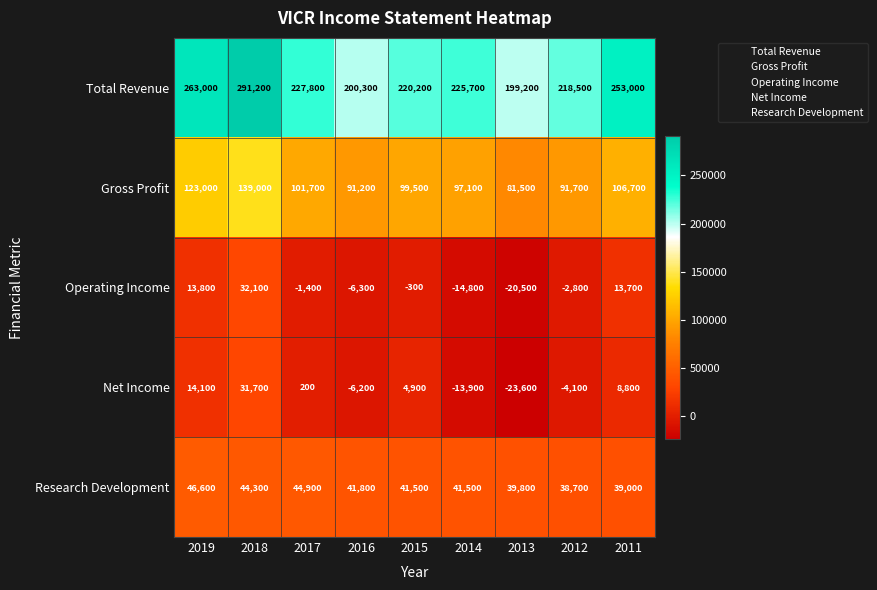

How many data points does each series have?

9